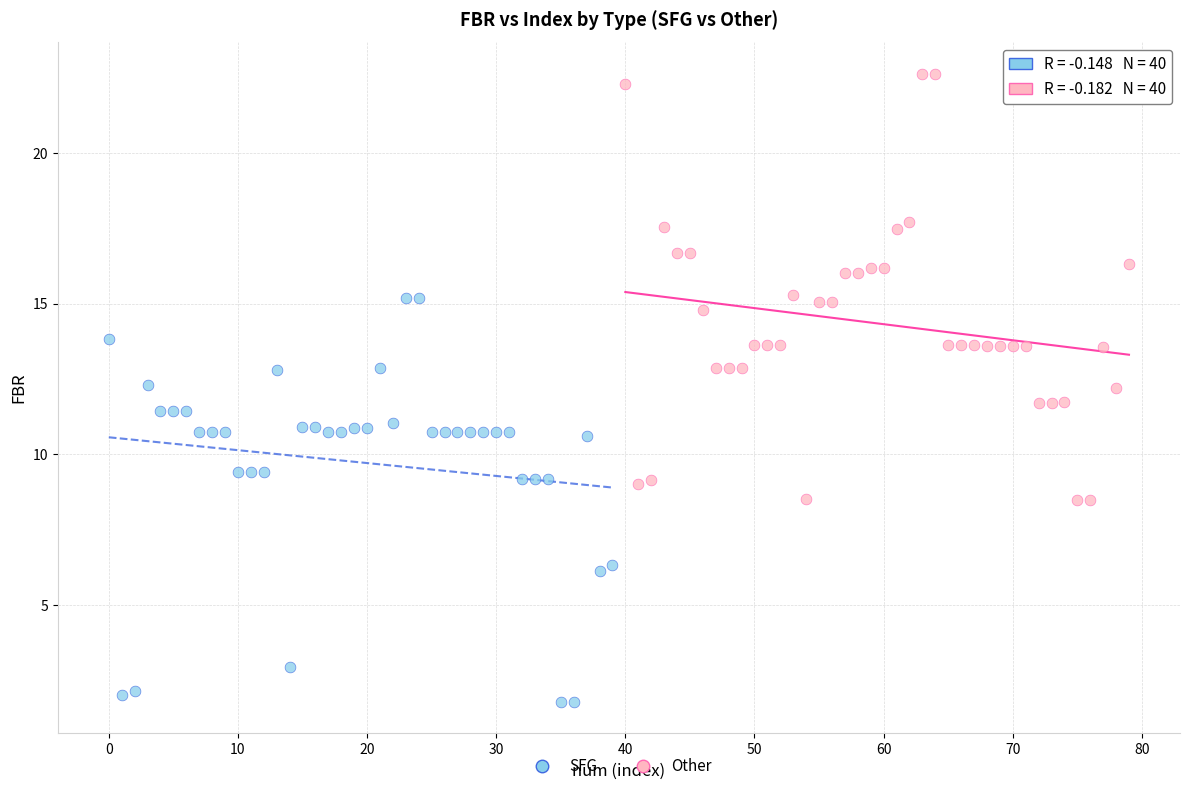

Which series reaches the minimum Y coordinate?

SFG